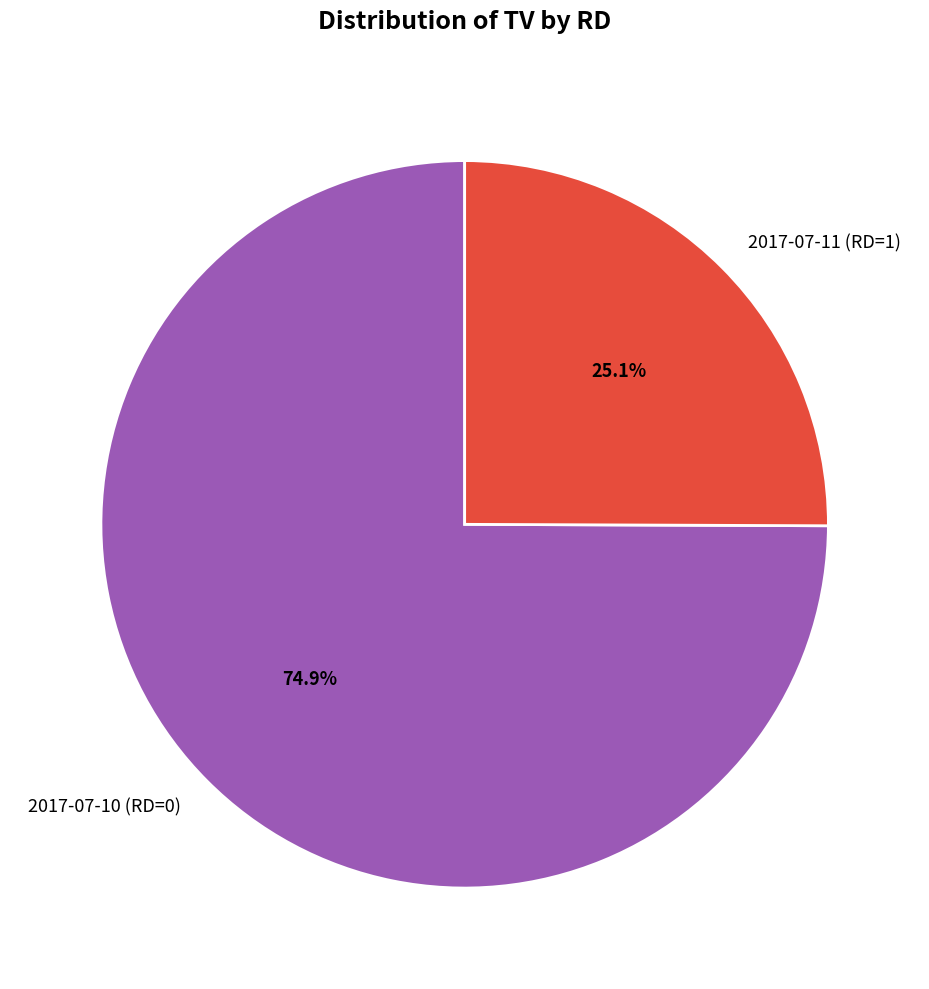

Approximately how many times larger is the value at 2017-07-10 (RD=0) compared to 2017-07-11 (RD=1)?

3.0